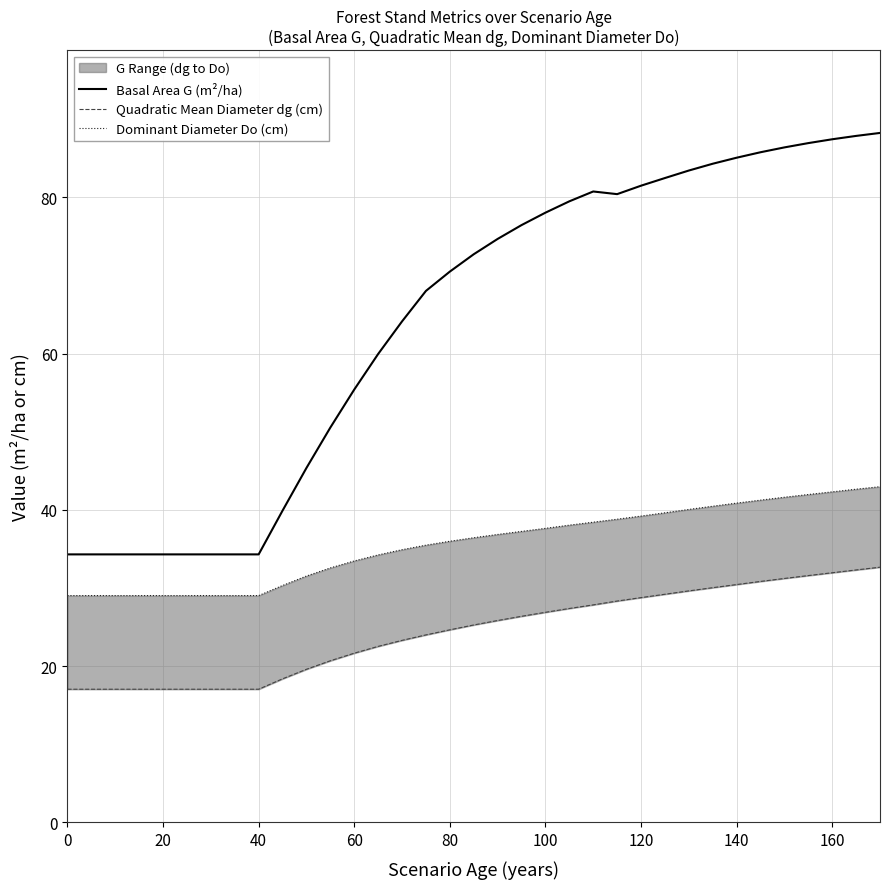

Between 120 and 100, which is larger?

120